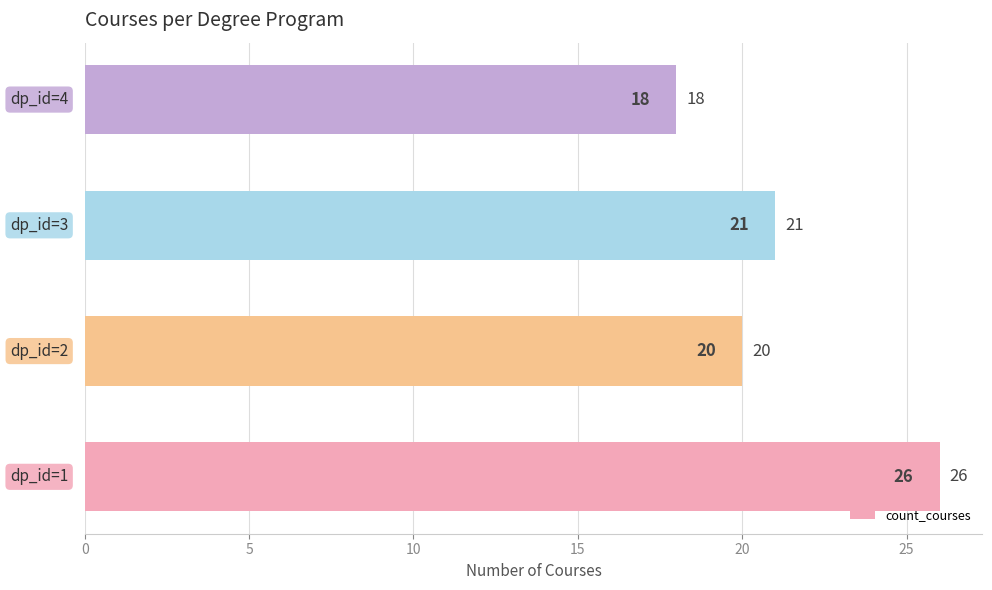

How many values are between 20 and 26?

3